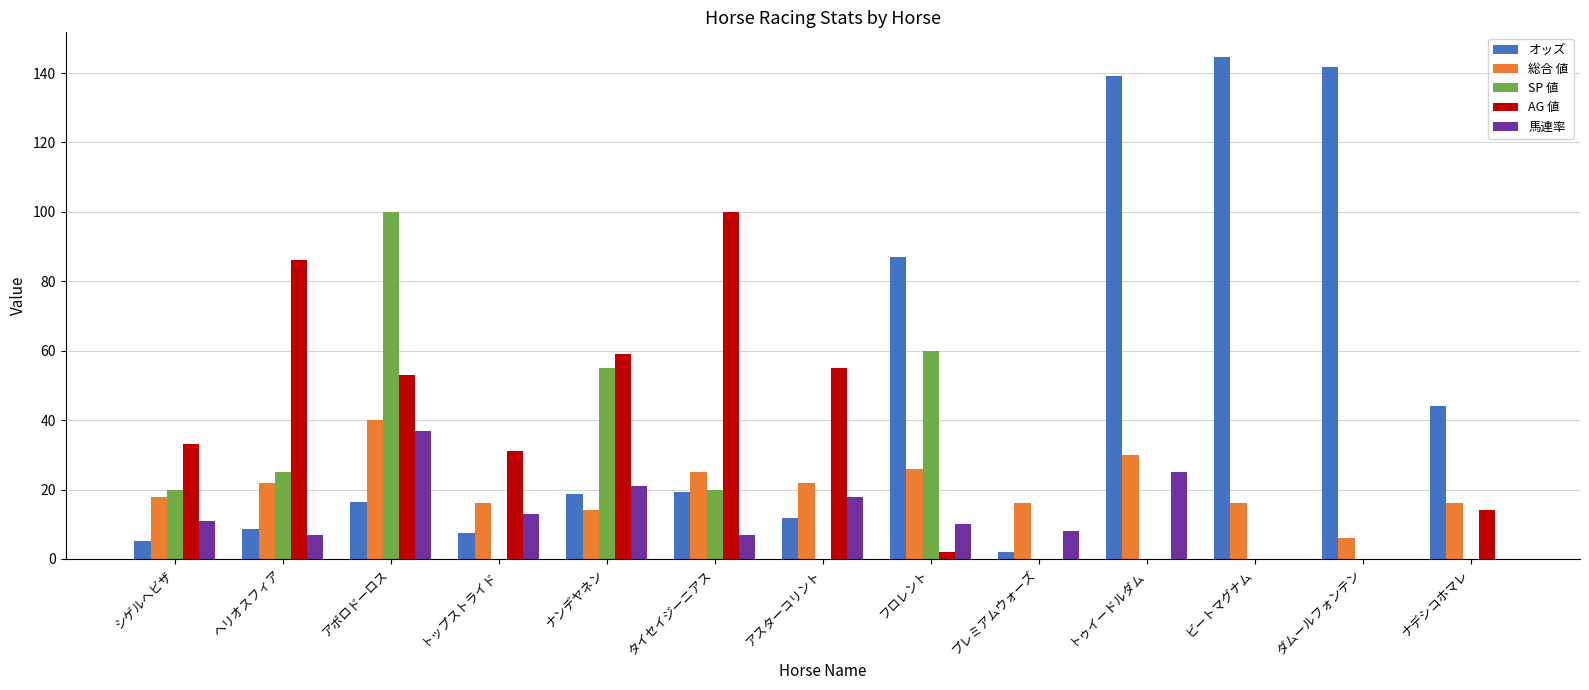

Are the bars grouped side by side (vs. stacked)?

Yes